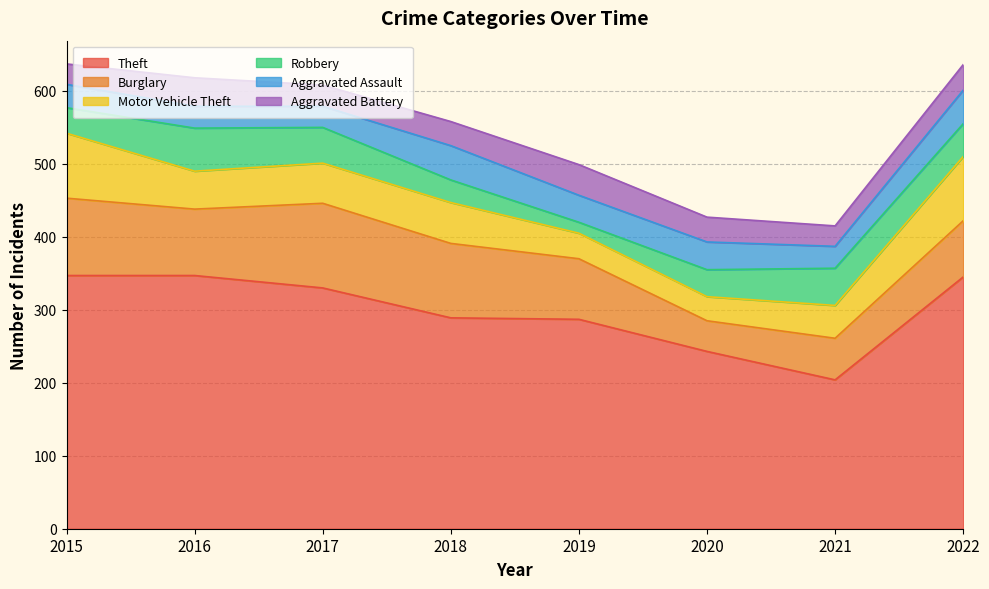

True or false: Robbery and Aggravated Assault intersect in this chart.

True